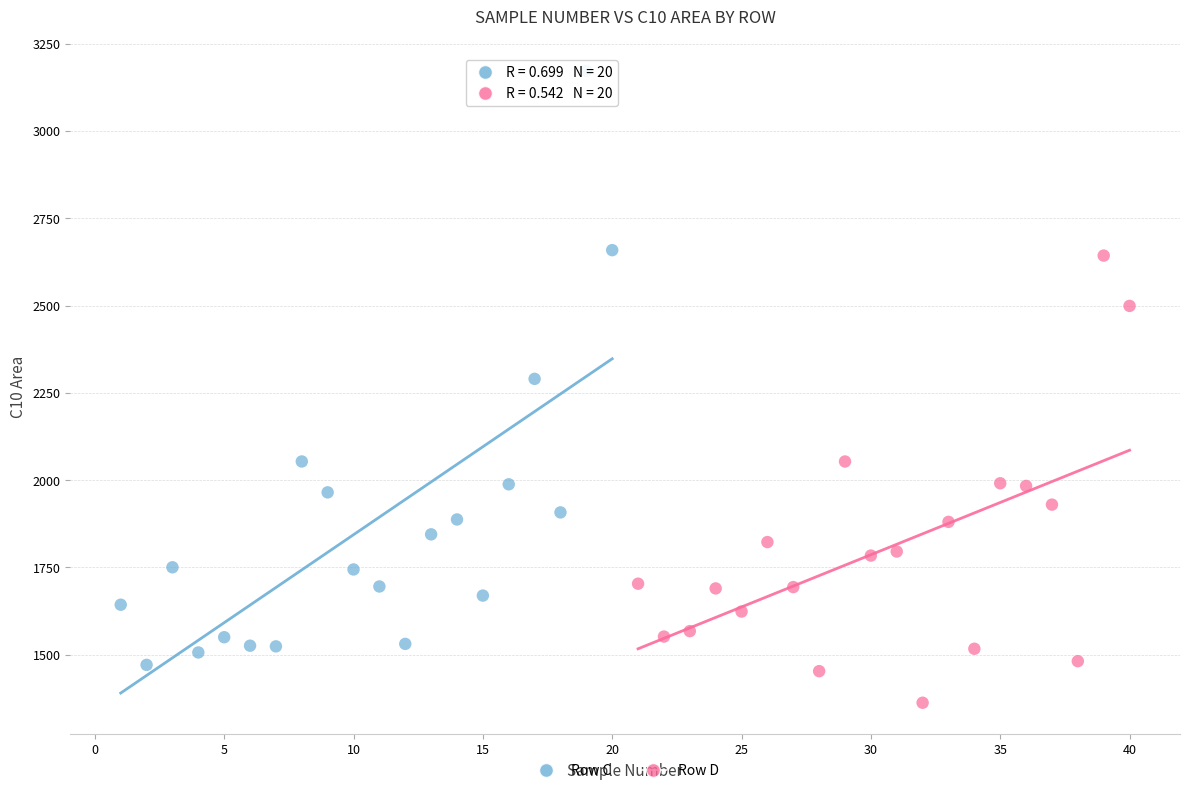

Which series contains the lowest Y value?

Row D